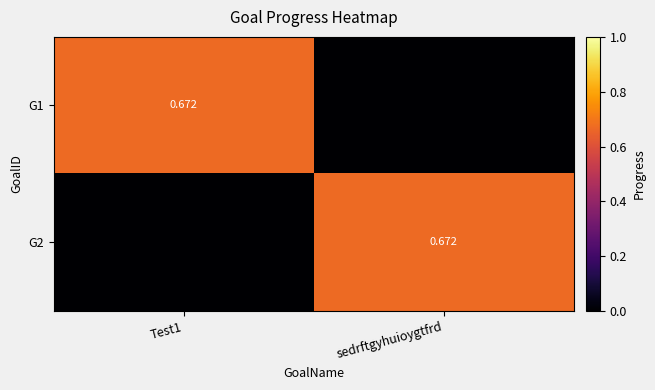

Rank the series by their maximum value, from highest to lowest.

G1, G2